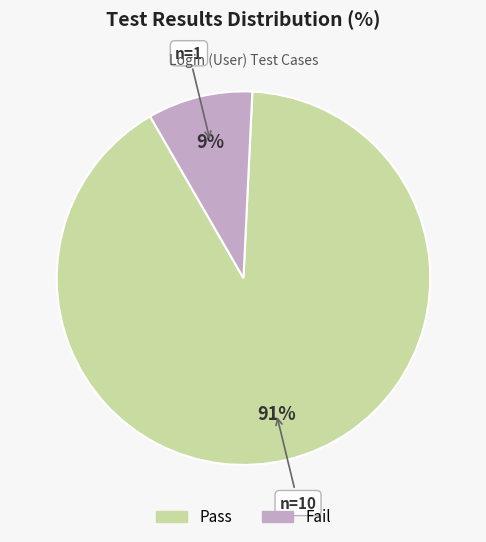

Rank the categories by value from highest to lowest.

Pass, Fail